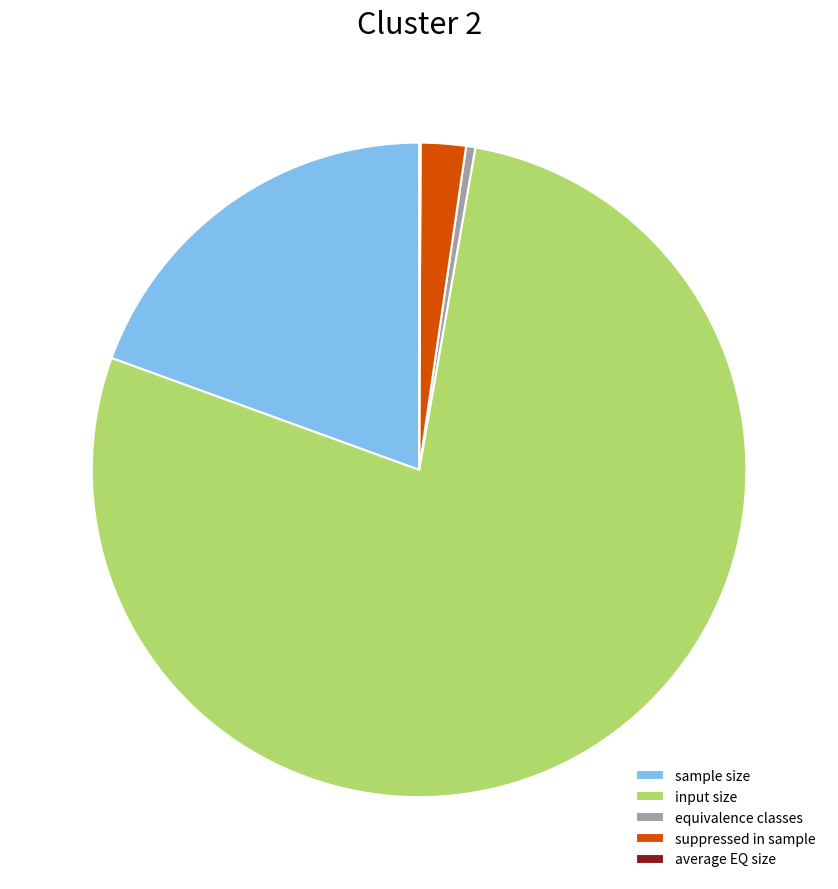

What is the largest slice in the pie chart?

input size